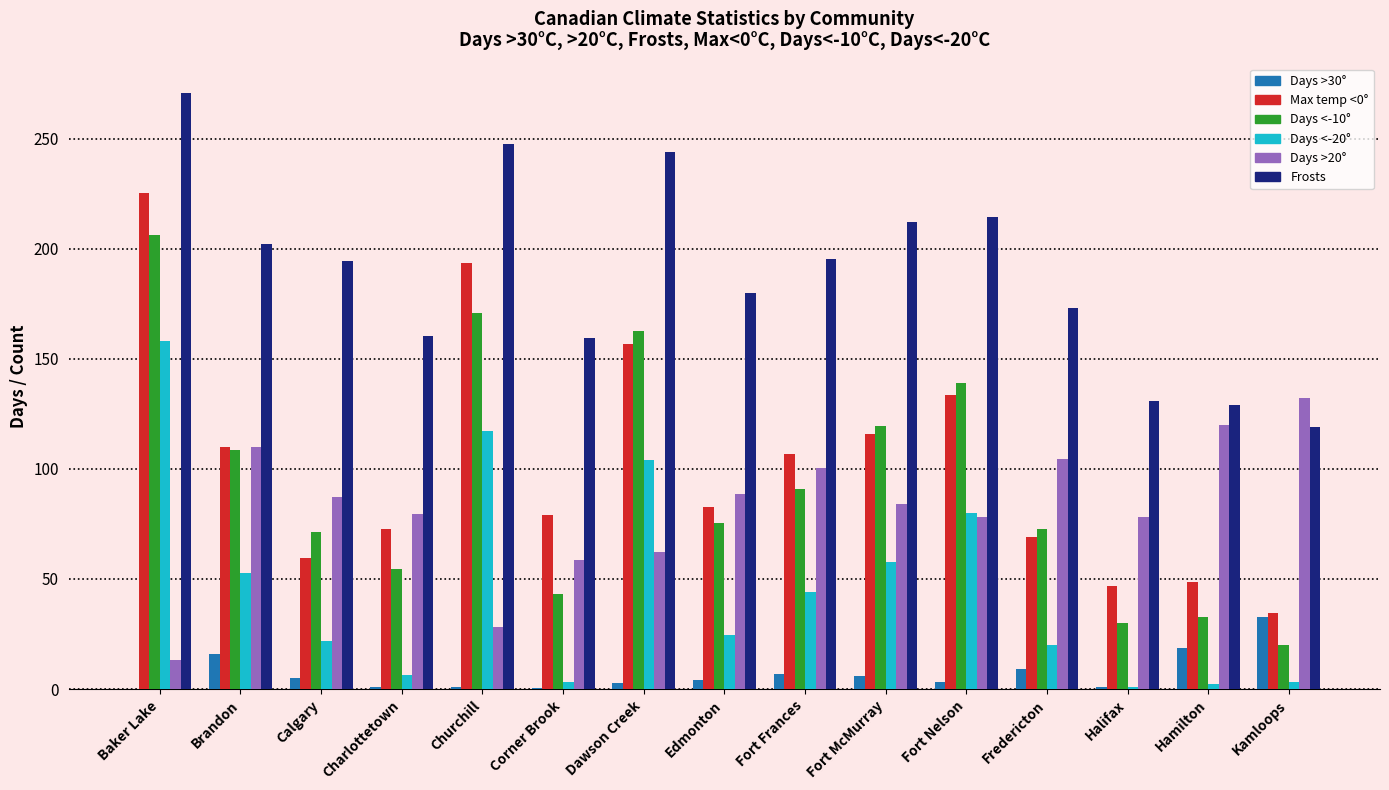

Is the value of Frosts at Charlottetown greater than the value of Days <-10° at Brandon?

Yes